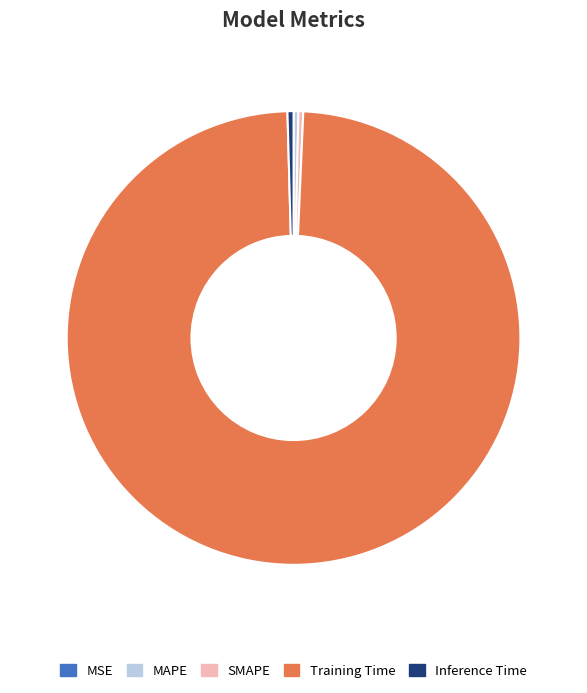

Combined, do SMAPE and MAPE account for over 50%?

No